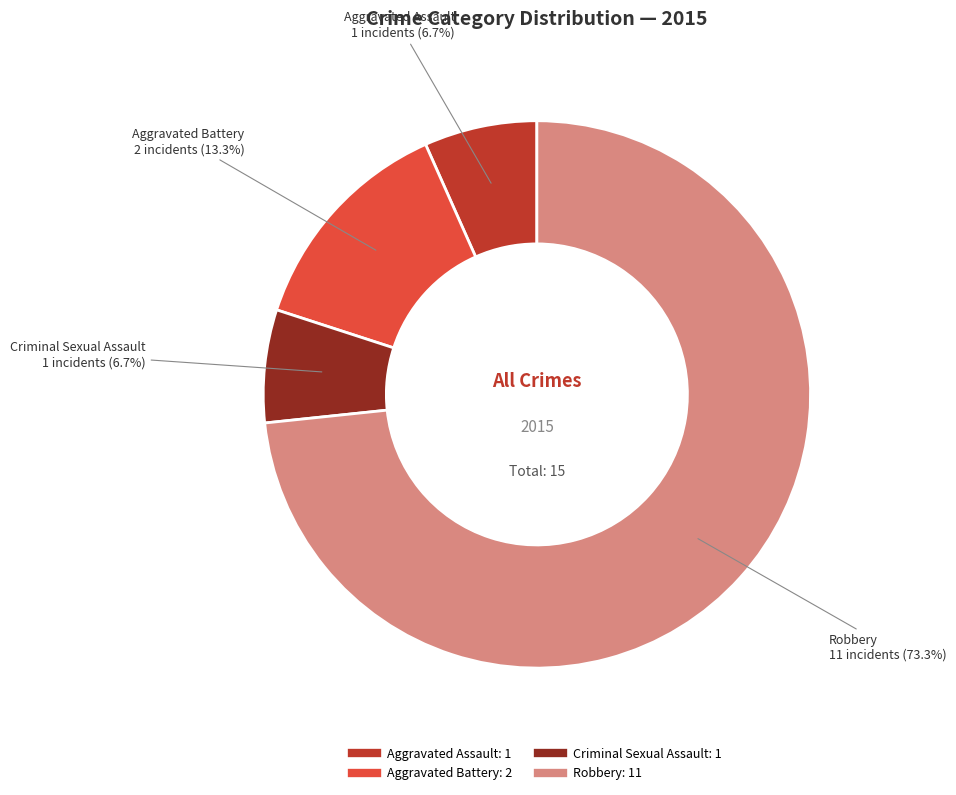

What percentage is the Robbery slice, to the nearest percent?

73%